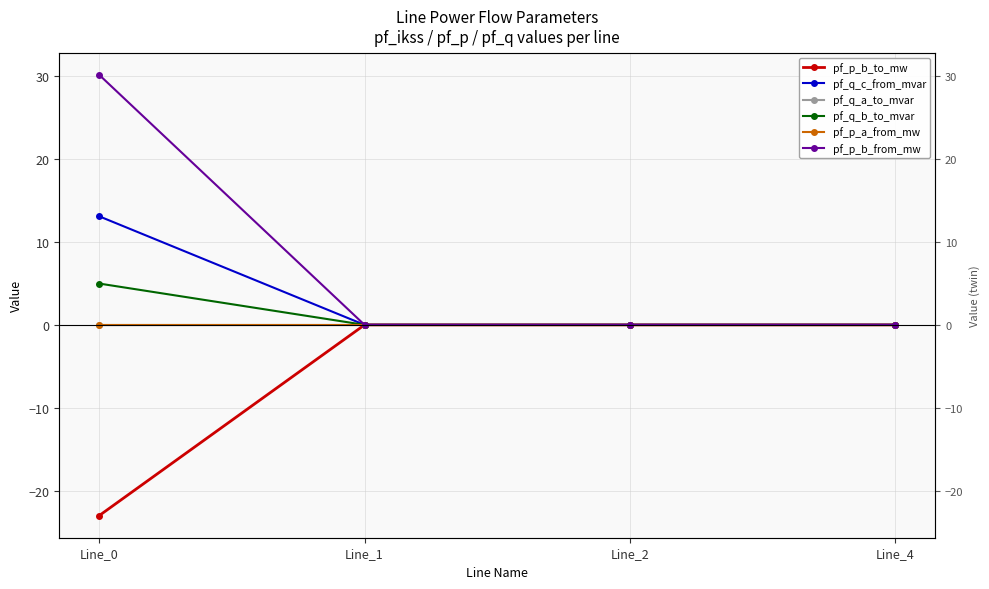

How many values in pf_q_c_from_mvar are above zero?

3